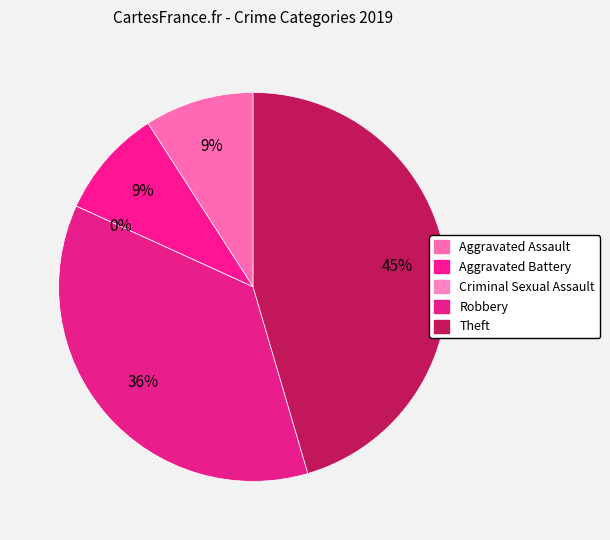

The Criminal Sexual Assault slice represents 0% of the pie. True or false?

True